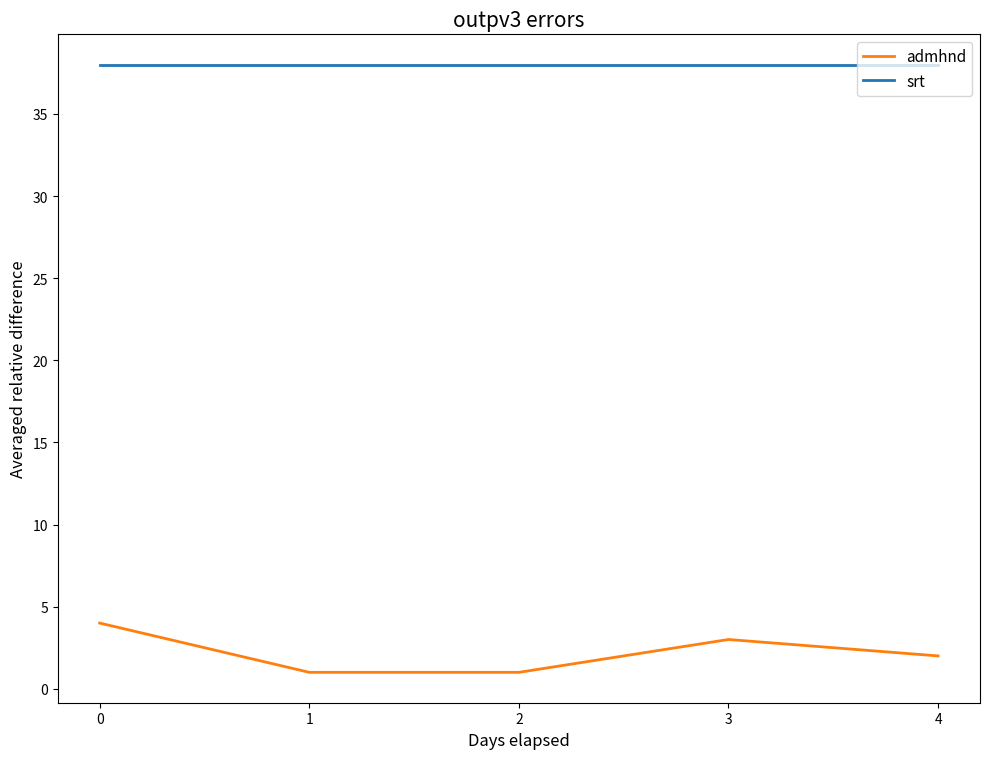

What is the difference between the admhnd values at 4 and 3?

1